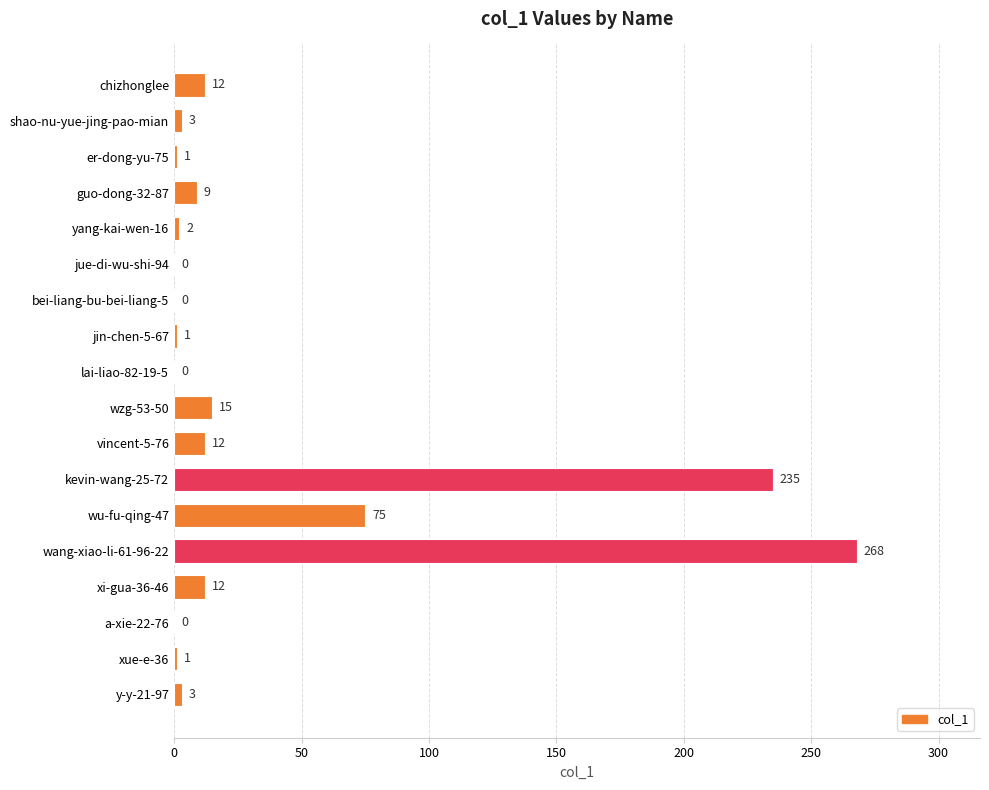

What is the change in value from jue-di-wu-shi-94 to wu-fu-qing-47?

+75